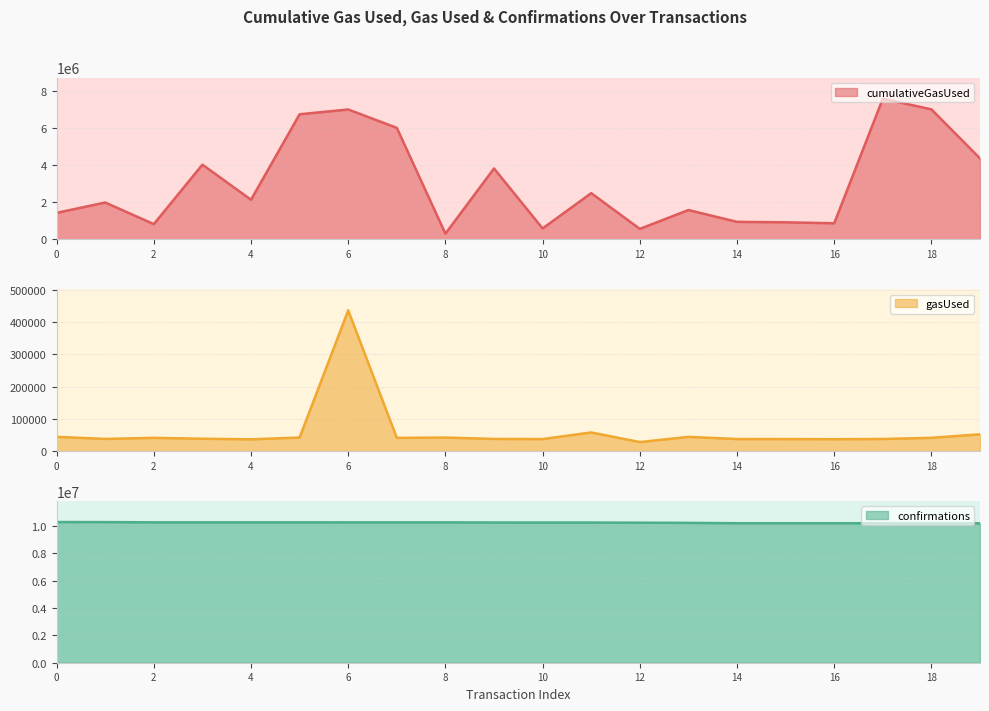

Reading left to right, extract all data points from this chart.

cumulativeGasUsed (line): 1430584	1988307	822210	4031820	2139112	6750047	7009157	6017381	308154	3826023	589337	2493365	566566	1583122	945200	921415	868308	7590945	7015832	4366979
gasUsed (line): 44098	37658	40971	38252	36394	42016	437097	40907	41888	37609	37222	57794	27858	44034	37326	37239	36798	37461	41110	52032
confirmations (line): 10291131	10286335	10268483	10268435	10268429	10268260	10266404	10266137	10265992	10256589	10253888	10252501	10242945	10229631	10203800	10203740	10203708	10201023	10198622	10198492